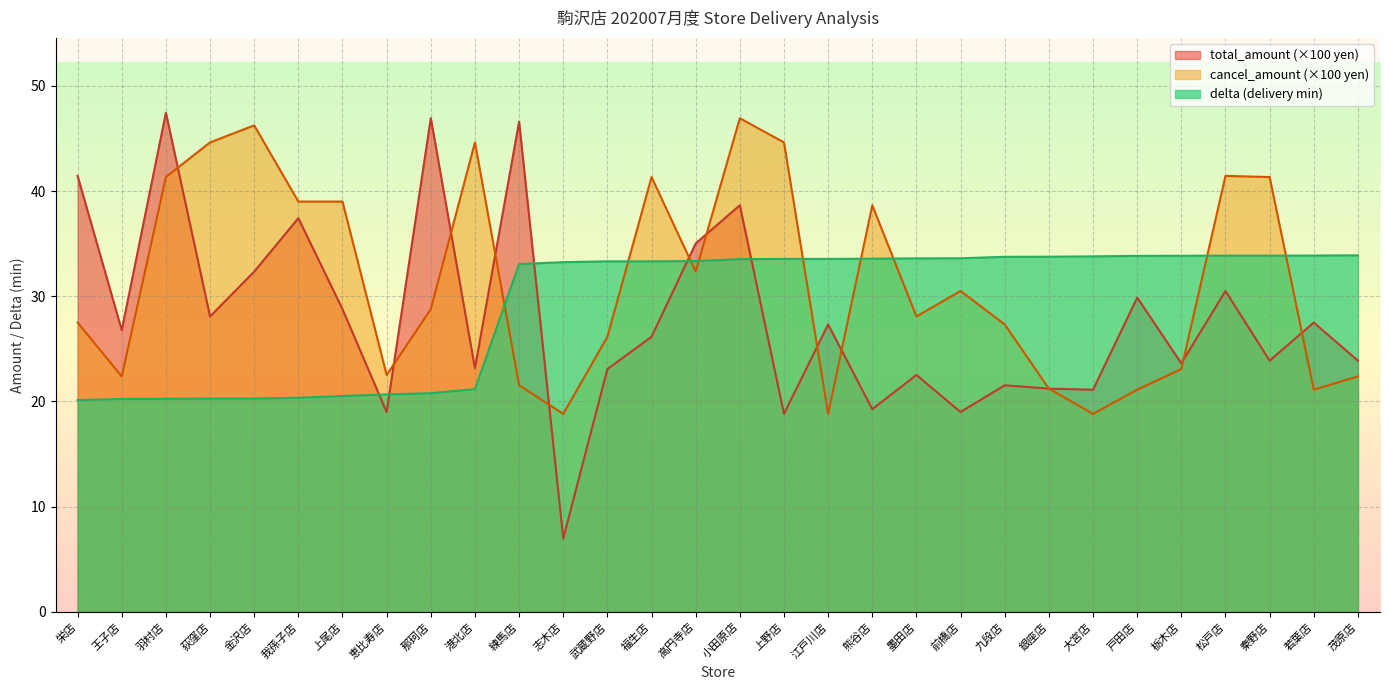

How many times do delta and total_amount cross each other?

5